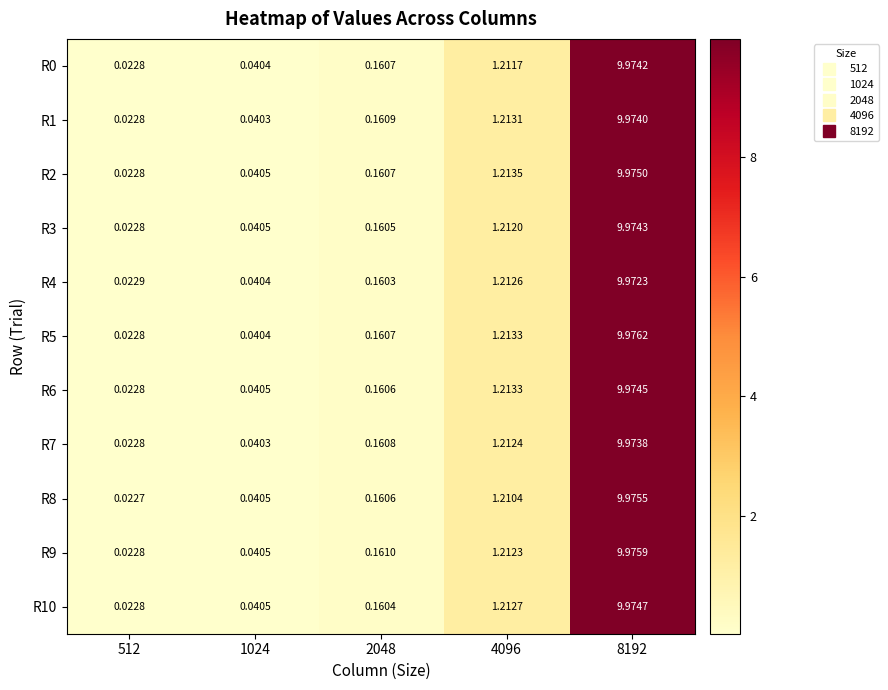

Is the value of R5 at 4096 greater than the value of R6 at 2048?

Yes